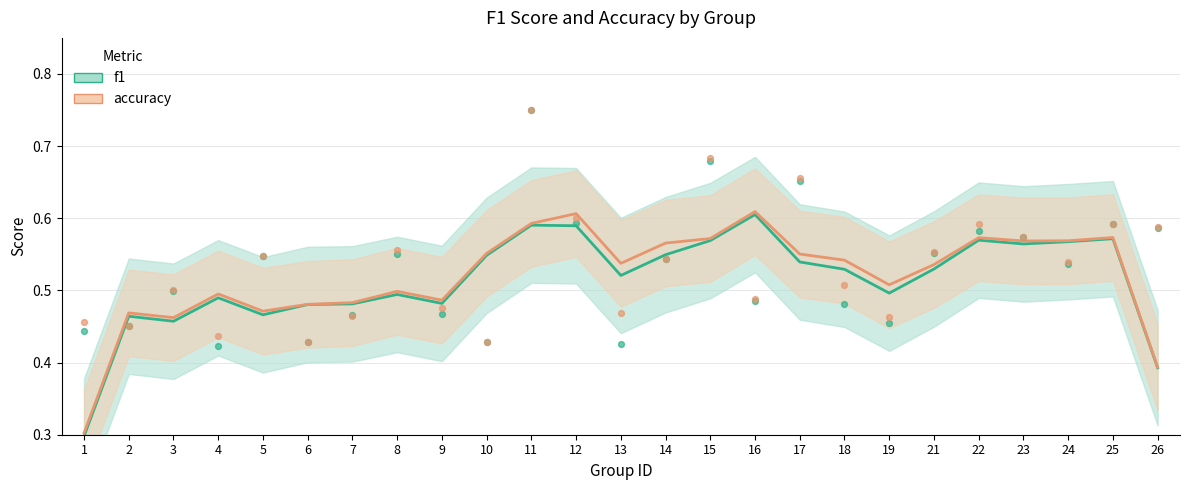

Is the value of accuracy at 24 greater than the value of f1 at 16?

No